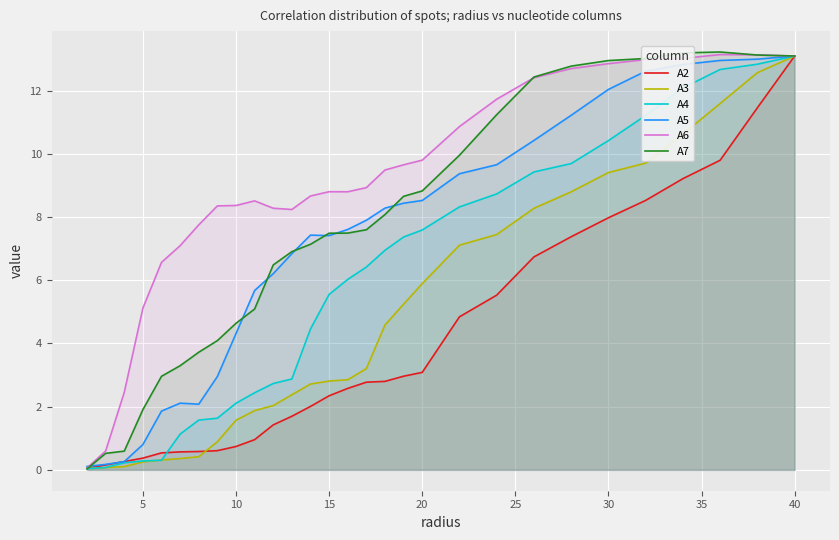

What is the approximate value of A7 at 40?

13.1